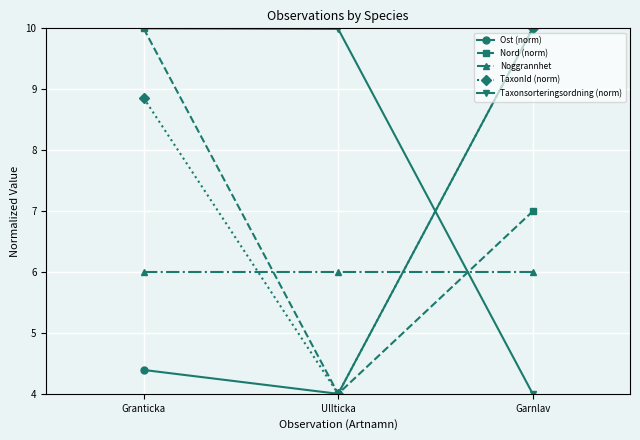

What is the spread (max minus min) of values at Granticka?

5.6